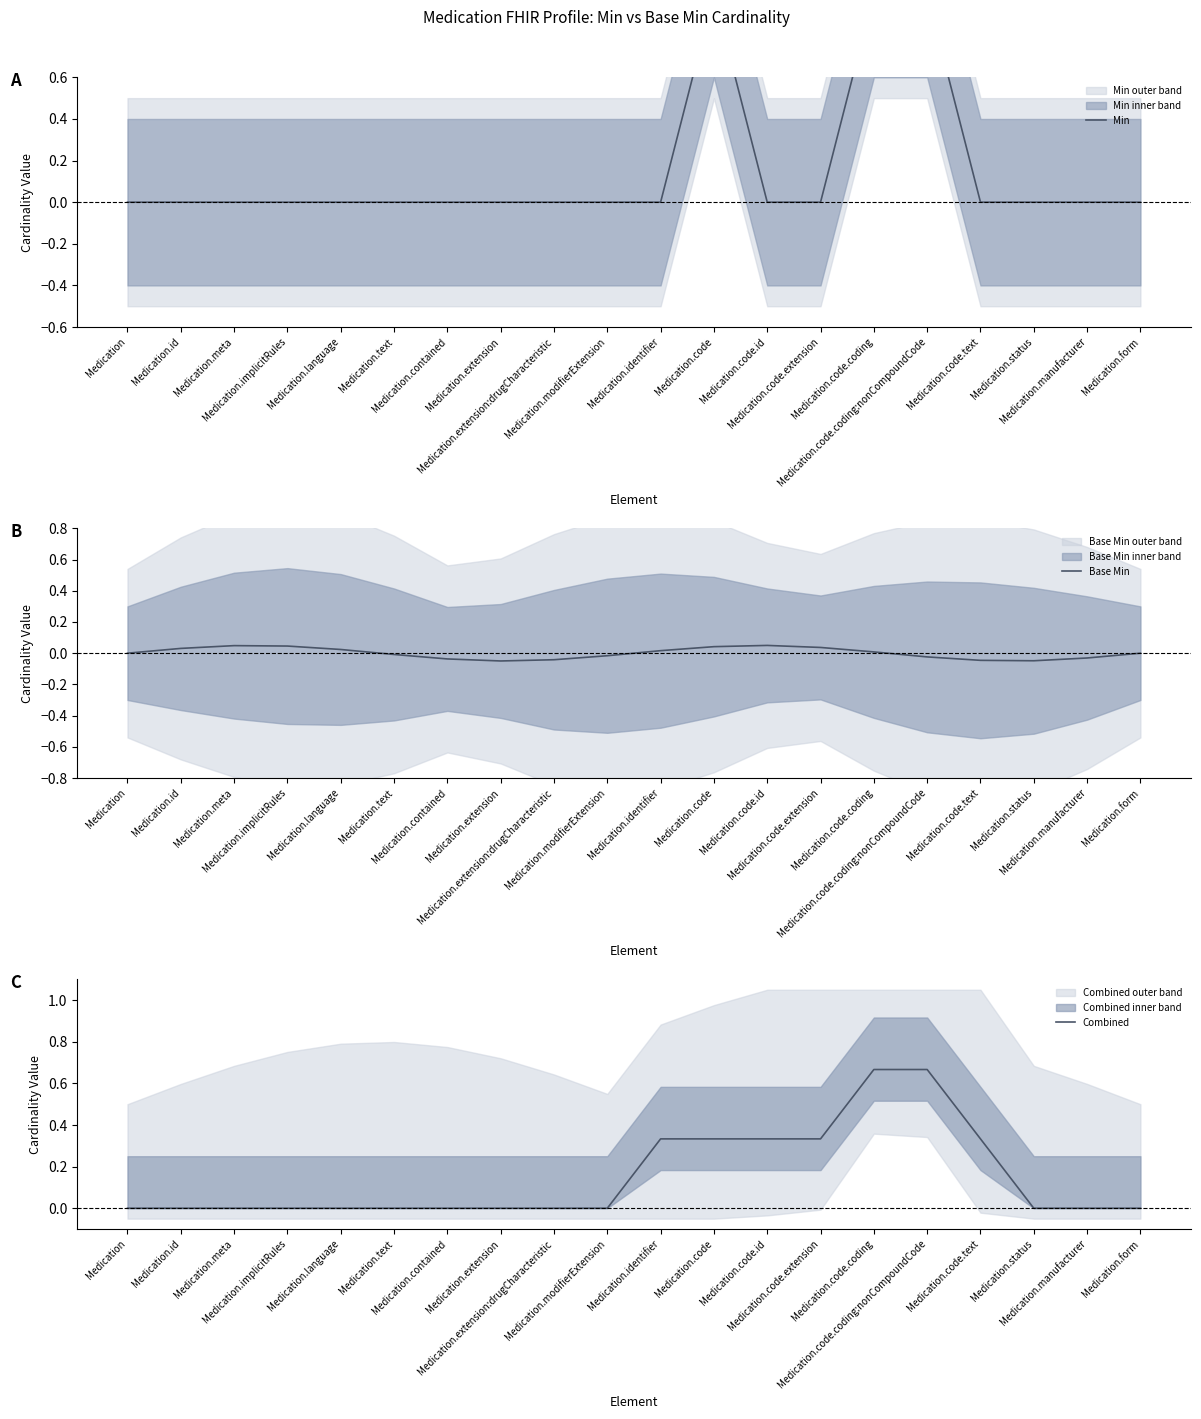

What are all the series names shown in the legend?

Min, Base Min, Combined